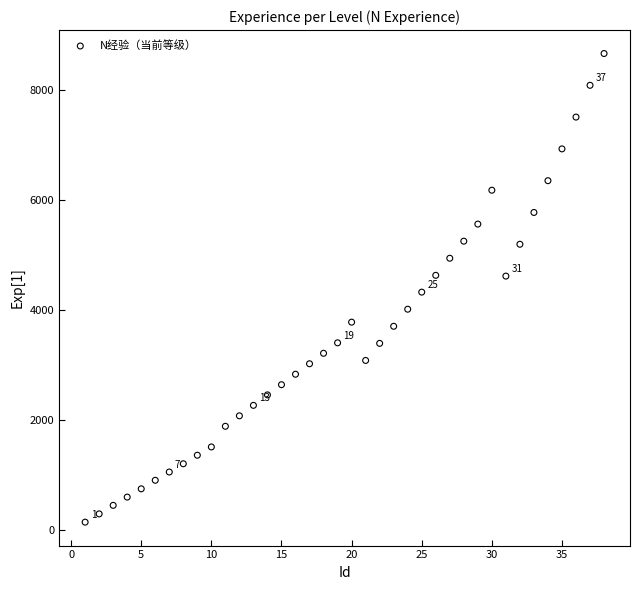

What is the range of Y values (max minus min)?

8506